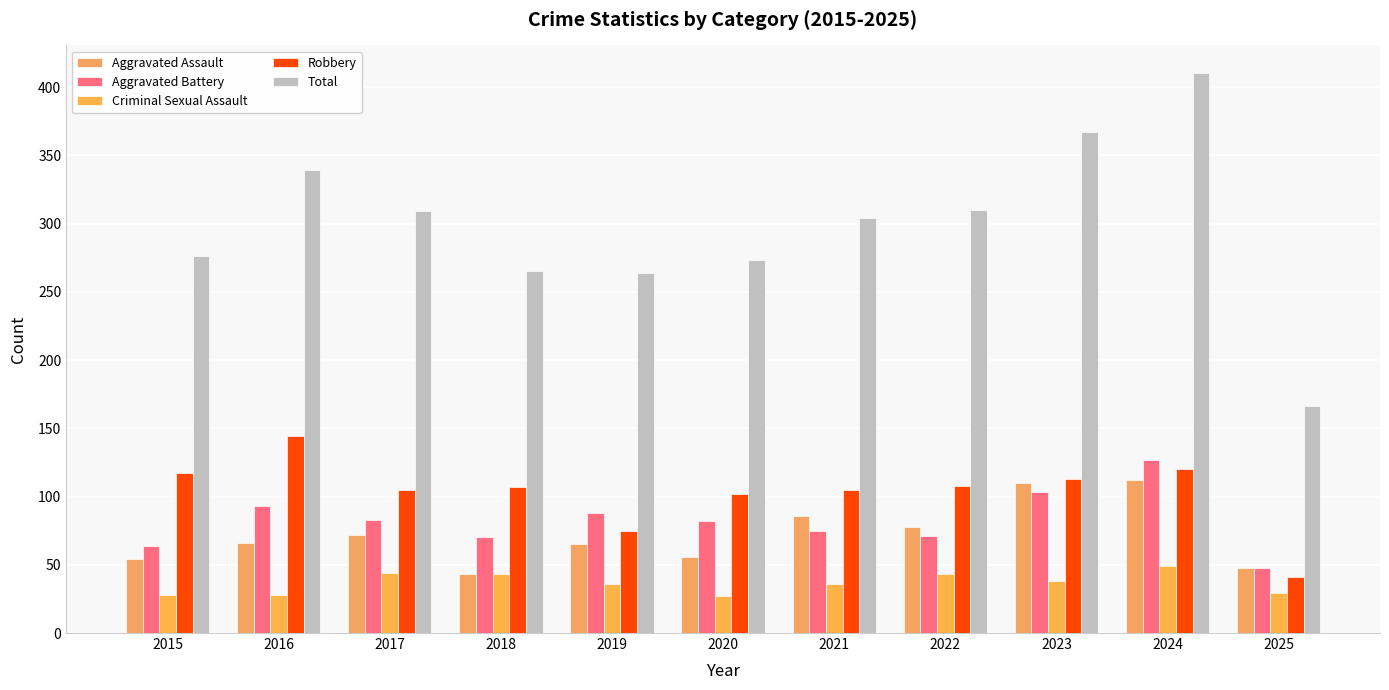

Does the chart contain stacked bars?

No